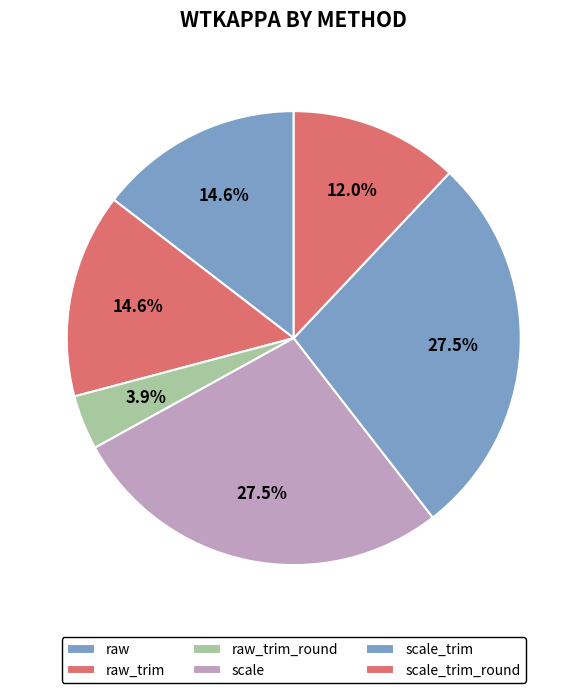

Rank the categories by value from lowest to highest.

raw_trim_round, scale_trim_round, raw, raw_trim, scale, scale_trim